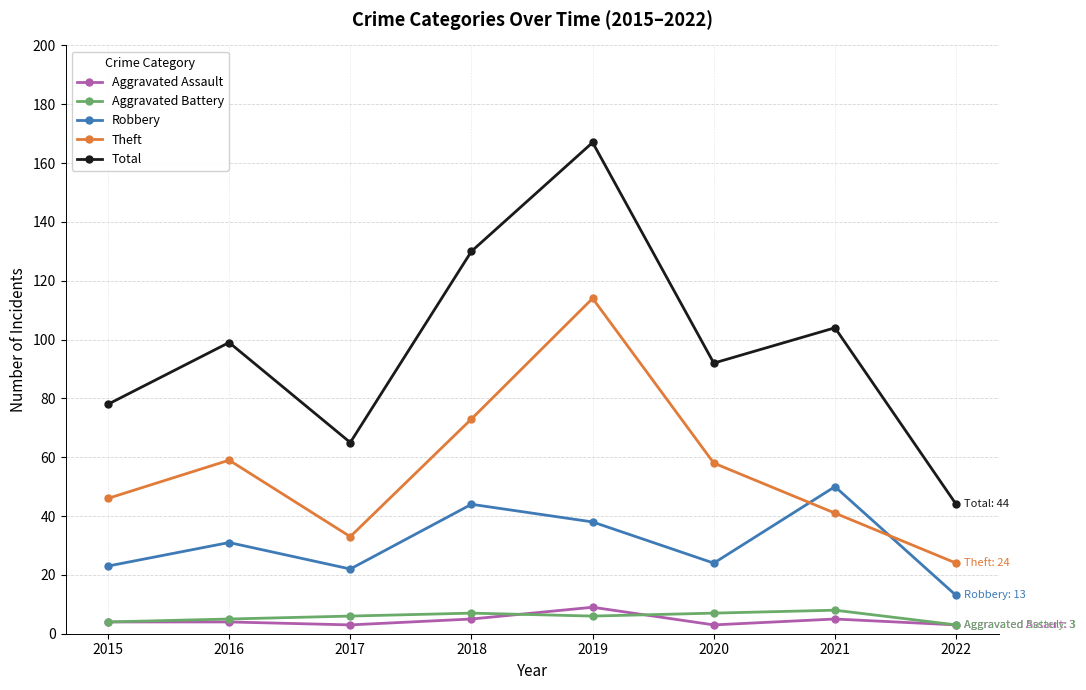

What are all the series names shown in the legend?

Aggravated Assault, Aggravated Battery, Robbery, Theft, Total